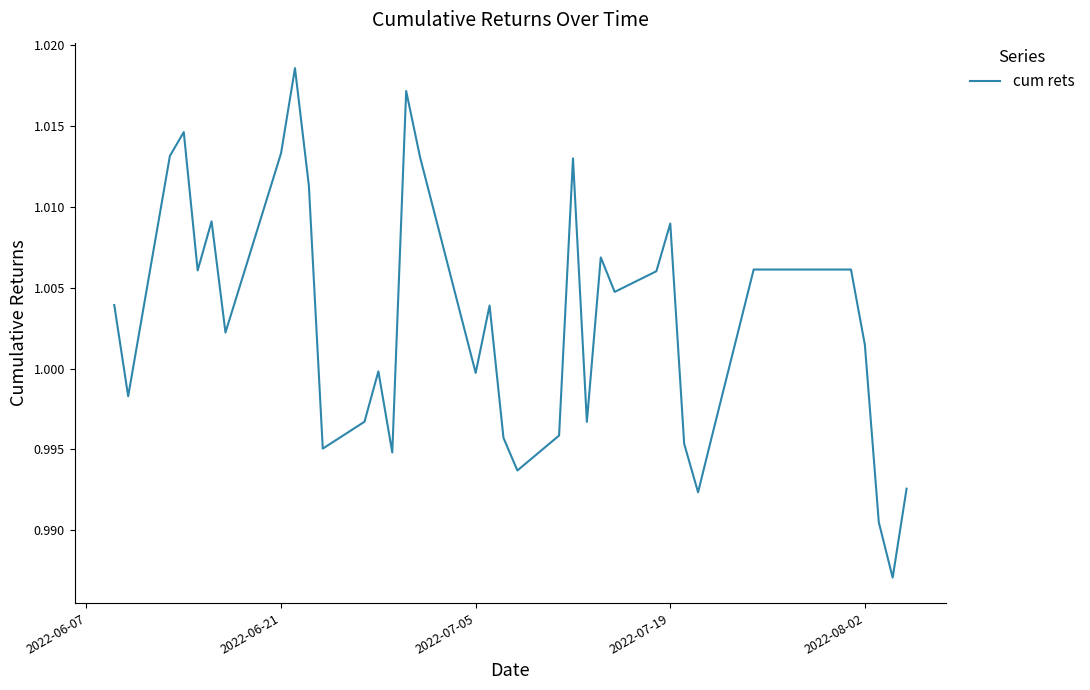

How many interior local valleys (lower than both neighbors) does the data have?

11